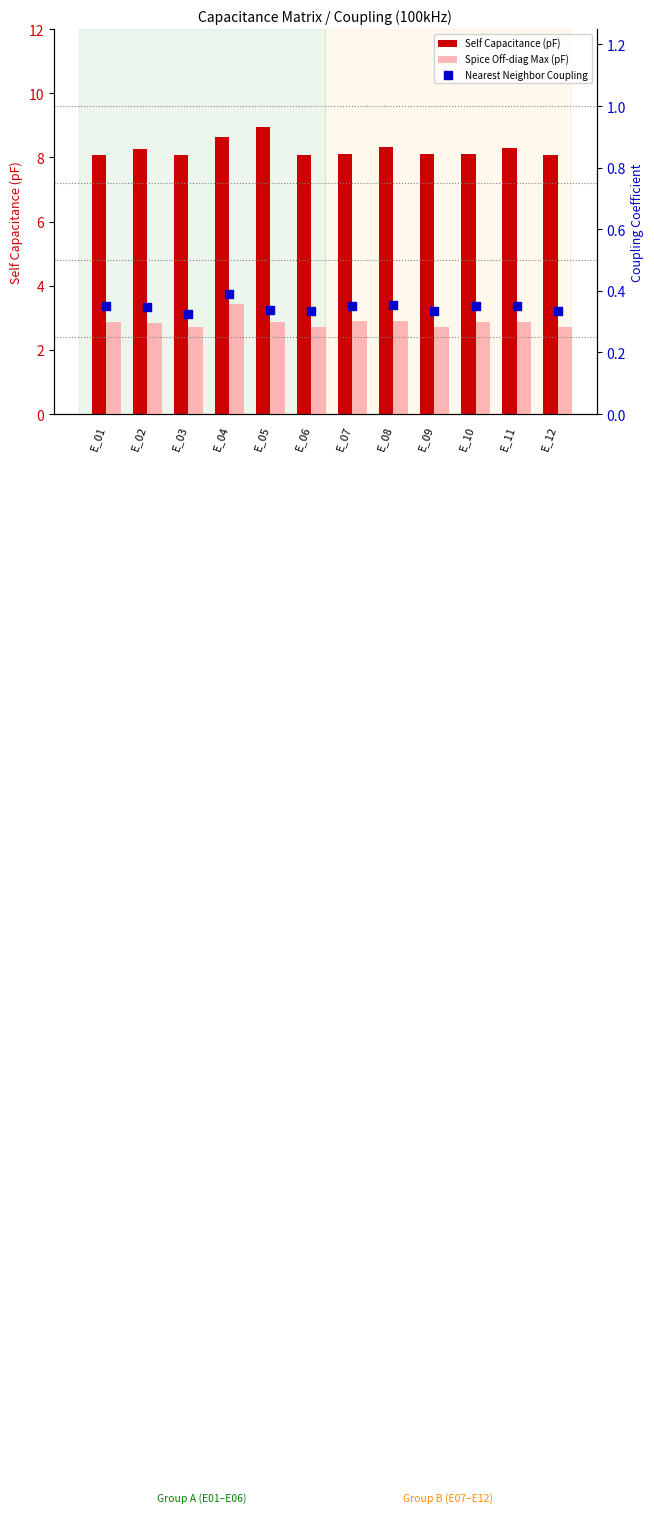

Which series has the largest Y range (max minus min)?

Self Capacitance (pF)